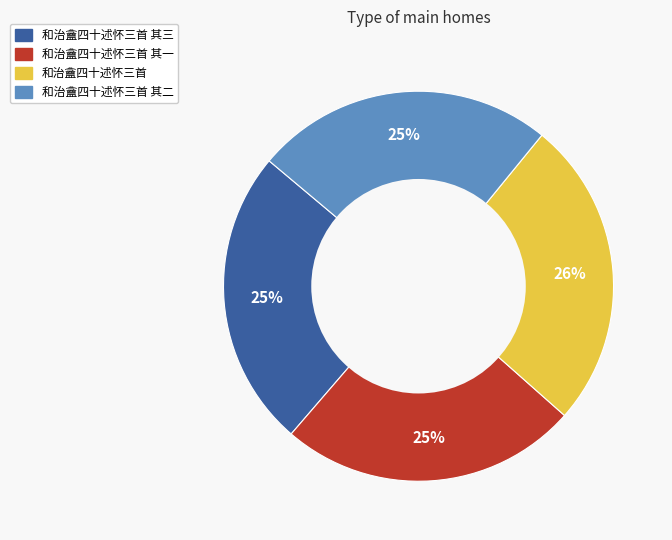

Is there a majority slice in this chart?

No